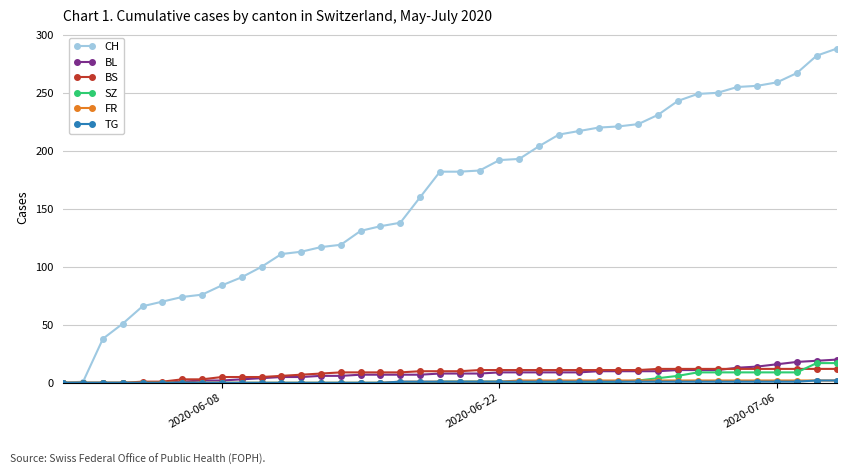

Which series has the largest range (max minus min)?

CH